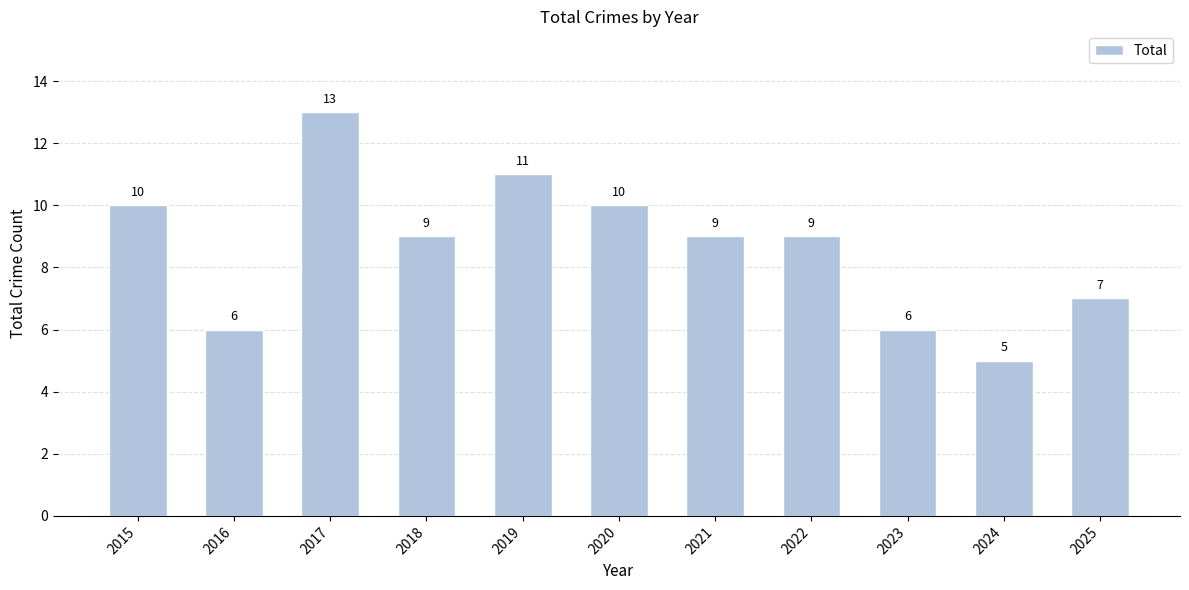

How many bars are there in total?

11